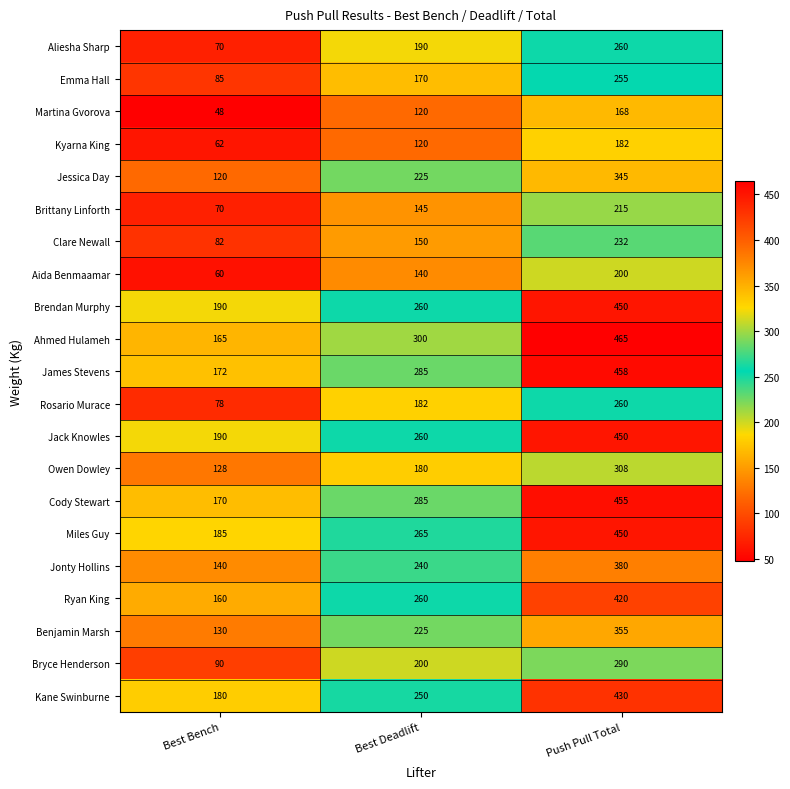

What is the sum of all Bryce Henderson values?

580